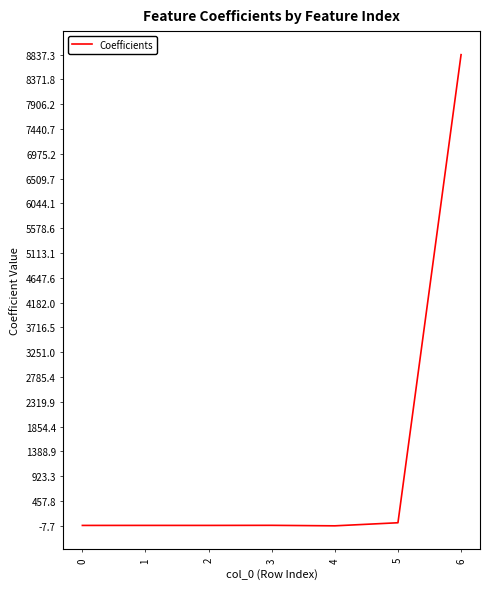

What is the difference between the maximum and second lowest values?

8837.4